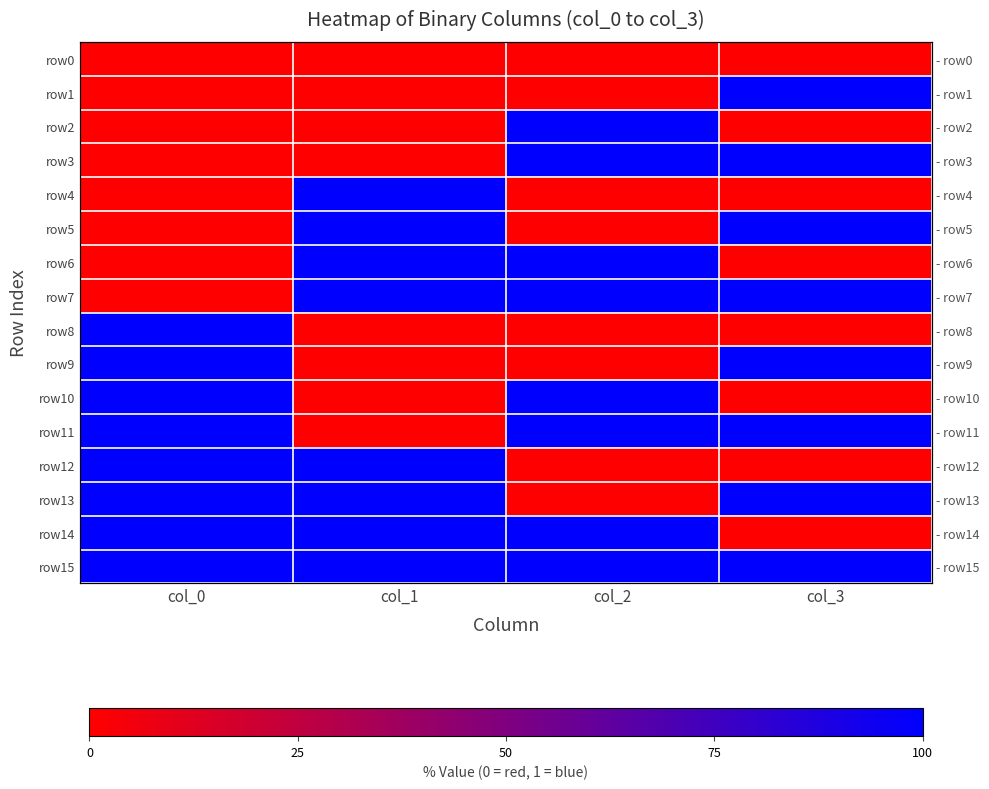

What is the difference between the maximum and minimum values in the row6 series?

1